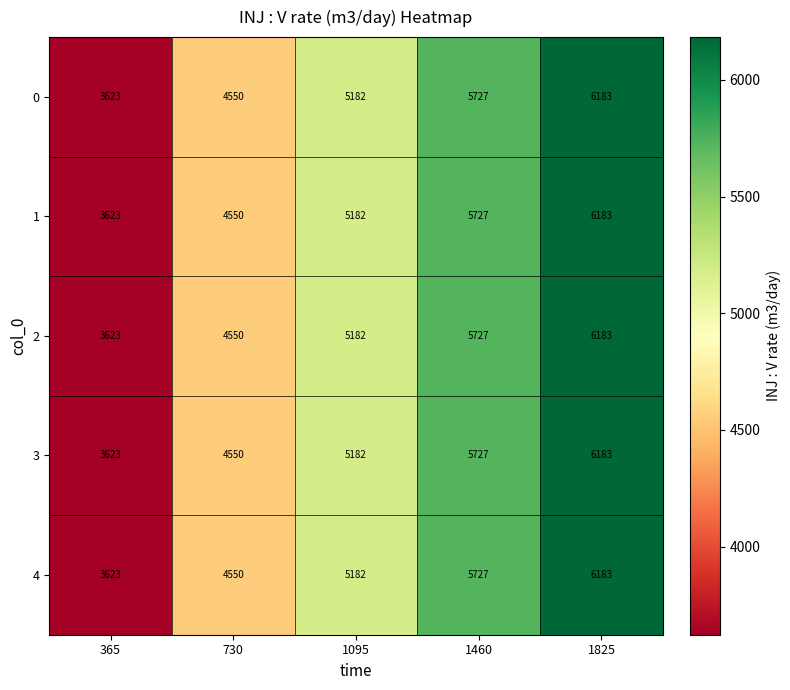

Rank the categories by 4 value from lowest to highest.

365, 730, 1095, 1460, 1825